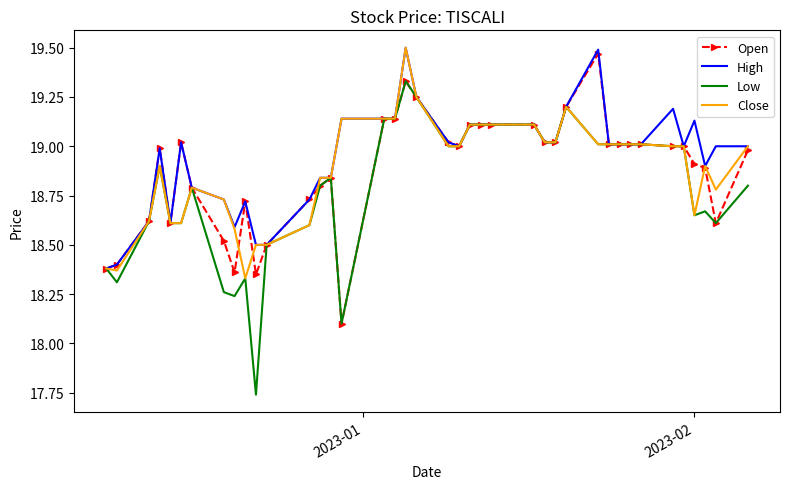

Which series has the largest range (max minus min)?

Low